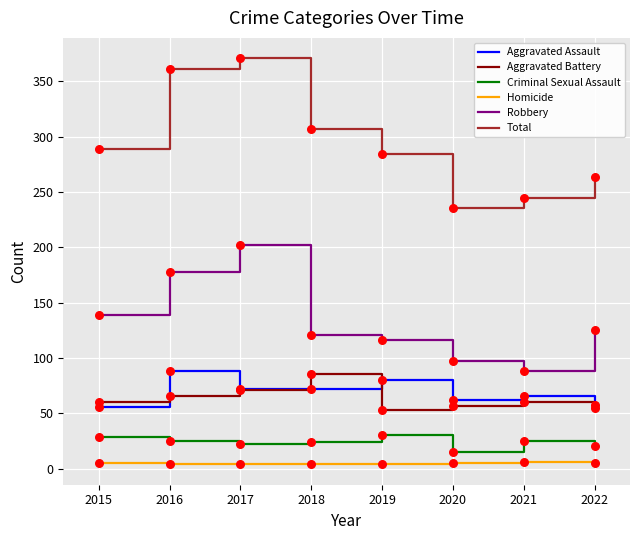

Which series has the largest range (max minus min)?

Total